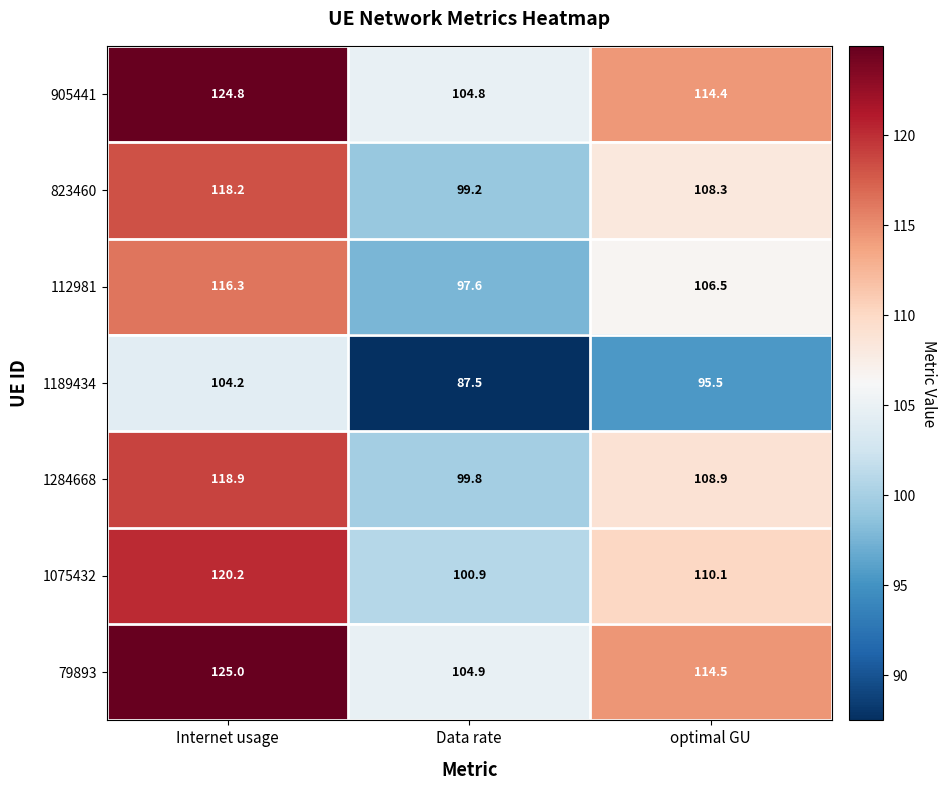

What is the greatest value displayed?

125.0